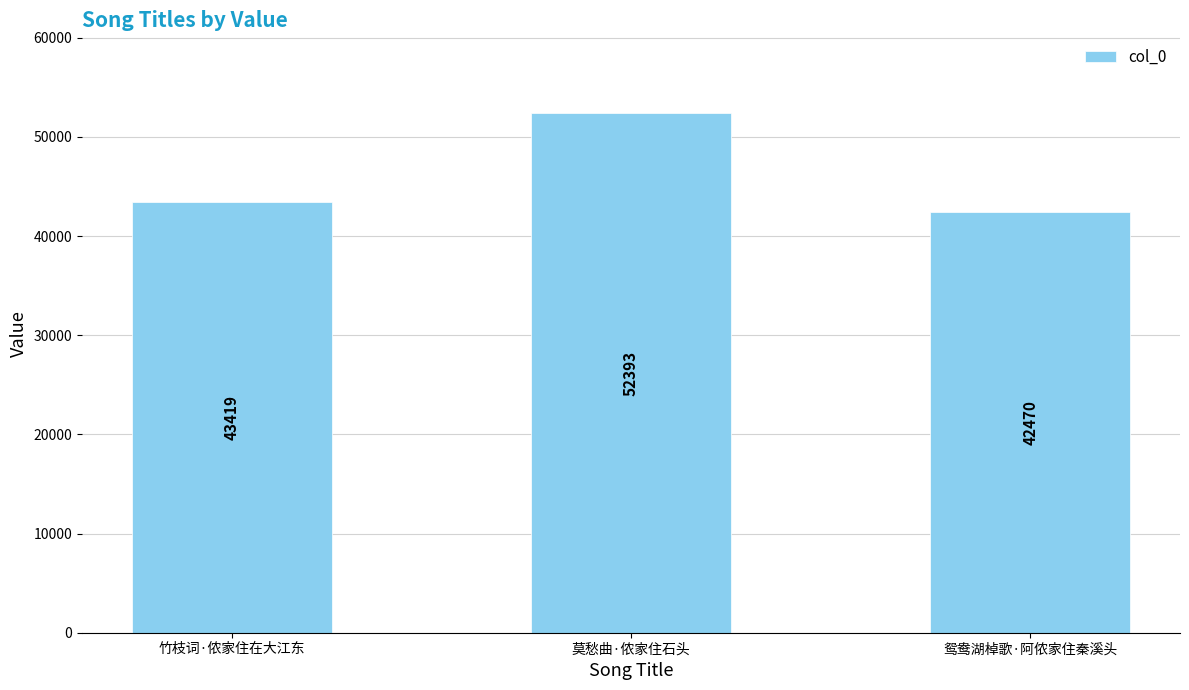

What is the change in value from 竹枝词·侬家住在大江东 to 莫愁曲·侬家住石头?

+8974